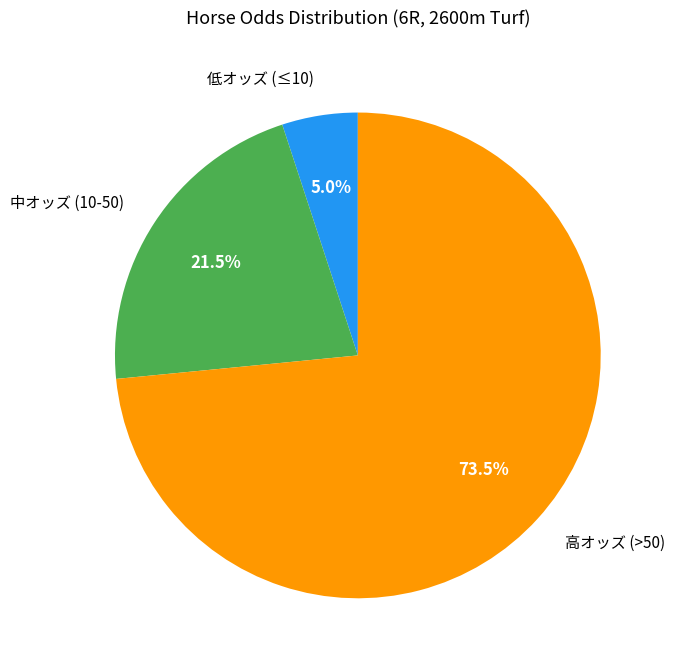

How many segments does this pie chart have?

3